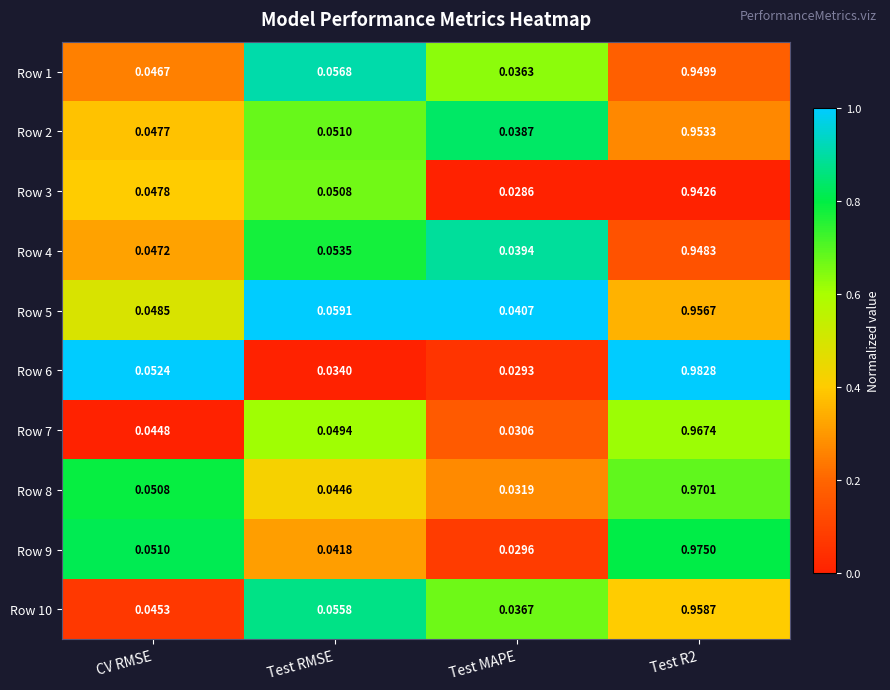

At which label does Row 6 reach its minimum?

Test MAPE